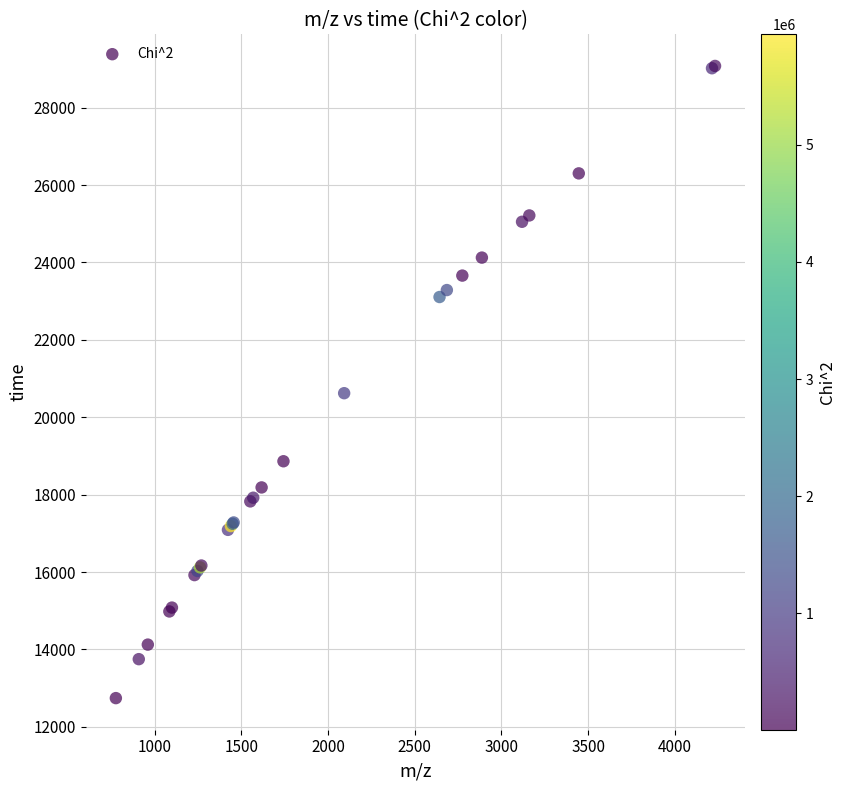

What Y value in the scatter plot is closest to 20910?

20621.8